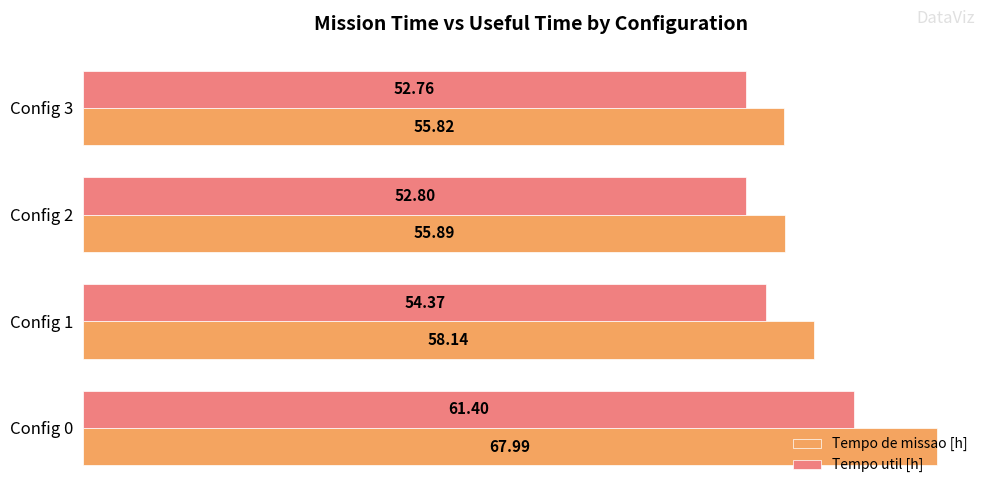

What is the difference between the Tempo util [h] values at Config 1 and Config 0?

7.0